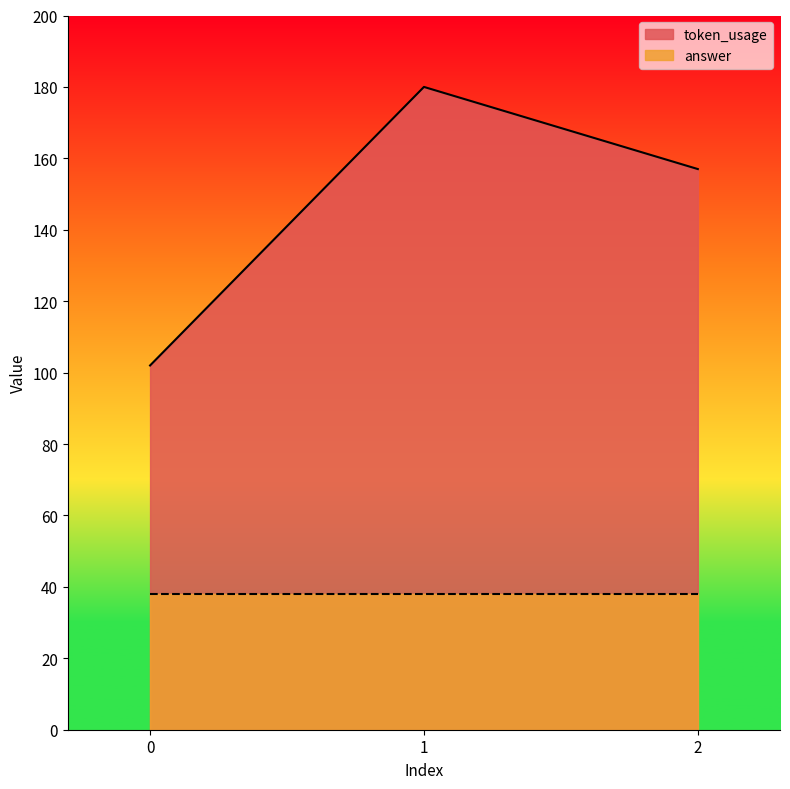

Between 1 and 2, which is larger?

1